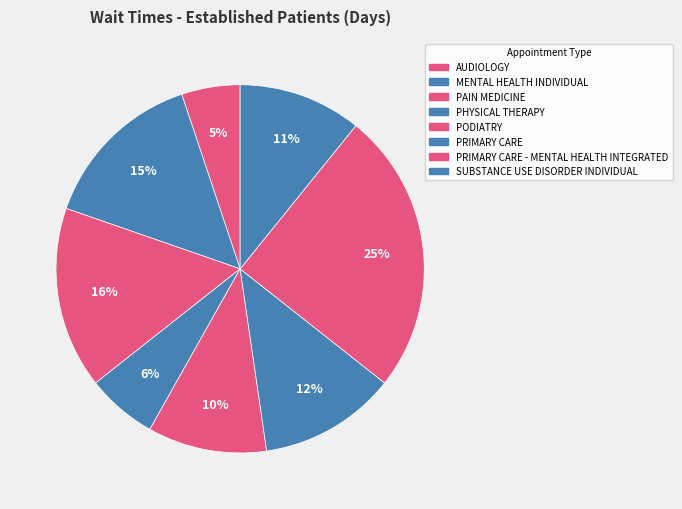

How many slices are in this pie chart?

8